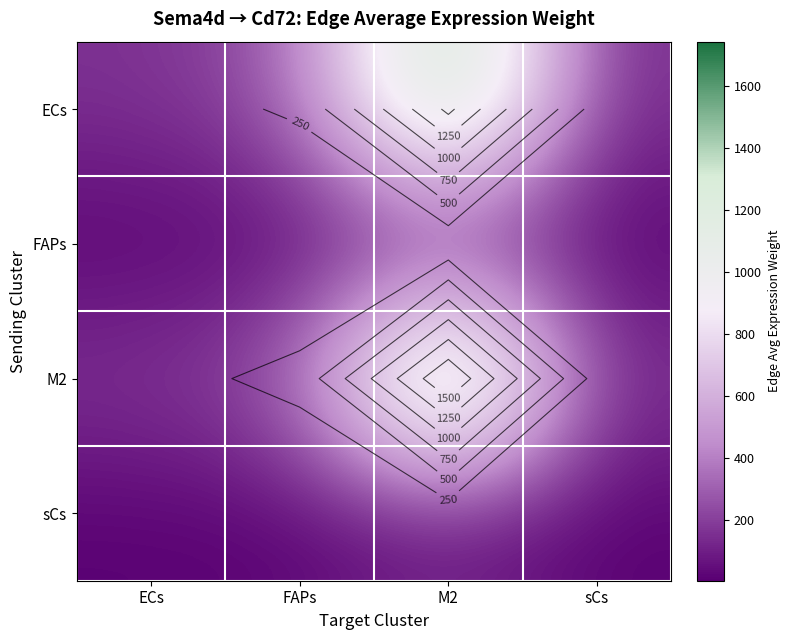

What is the total value across all series at ECs?

345.9